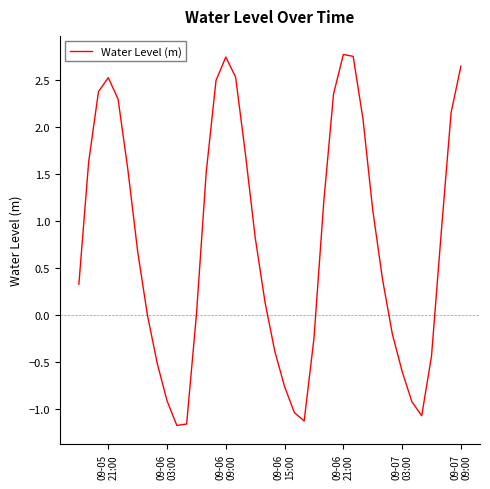

What is the maximum value shown in the chart?

2.8